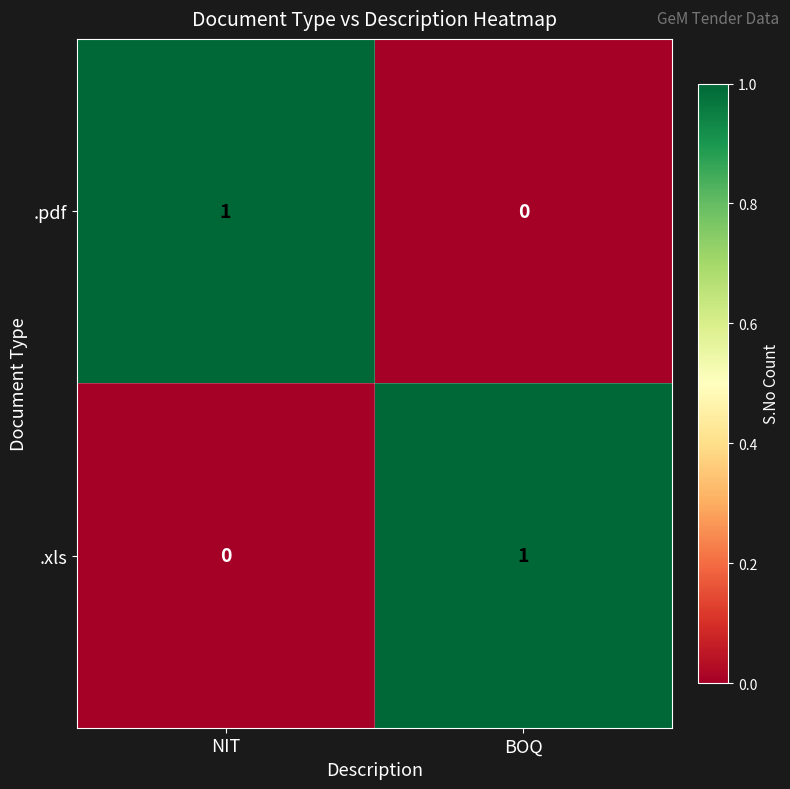

At which label is .pdf closest to 0?

BOQ